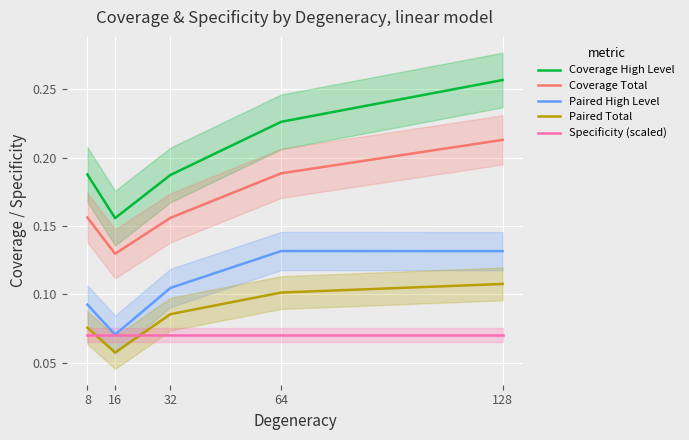

Rank the categories by Paired High Level value from lowest to highest.

16, 8, 32, 128, 64